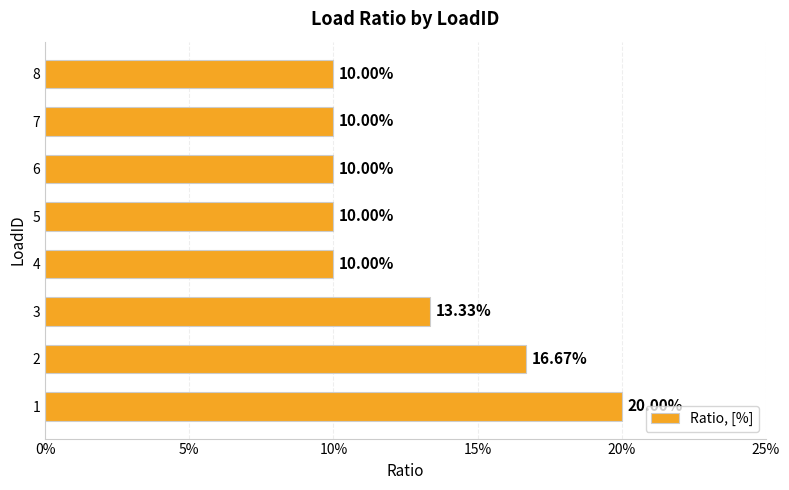

How many data points does each series have?

8